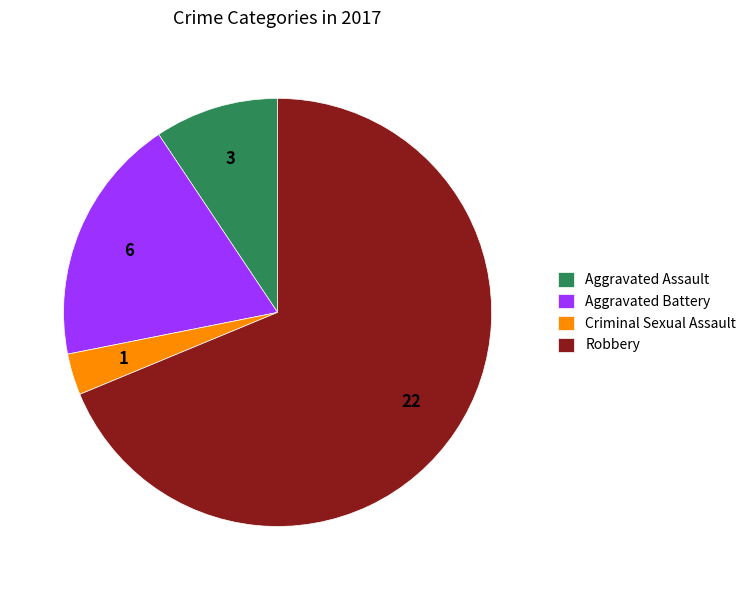

Approximately how many times larger is the value at Aggravated Assault compared to Criminal Sexual Assault?

3.0